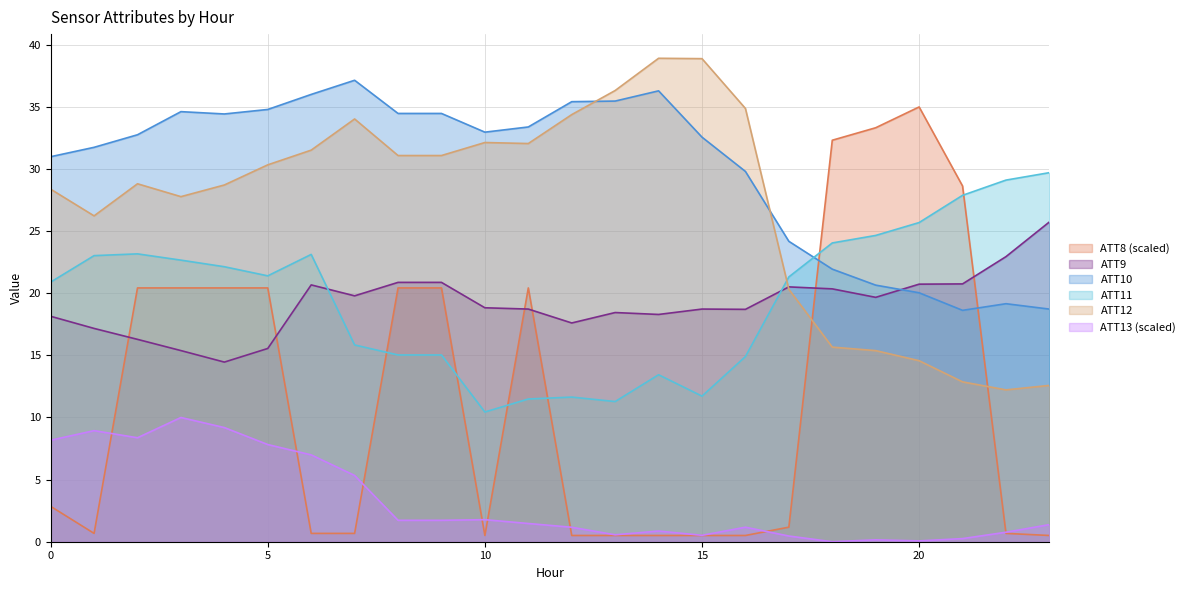

Which series has the largest range (max minus min)?

ATT8 (scaled)